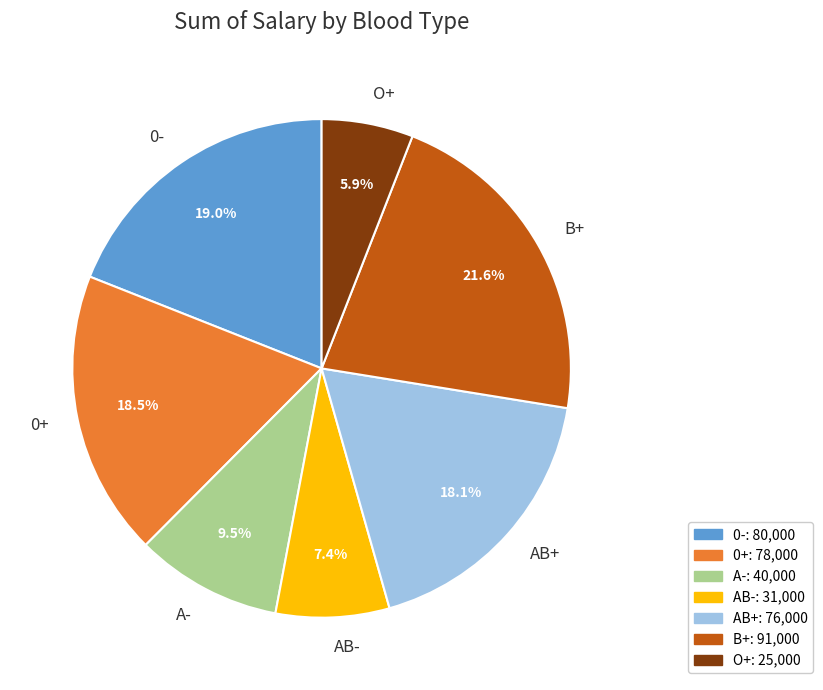

Approximately how many times larger is the value at B+ compared to A-?

2.3